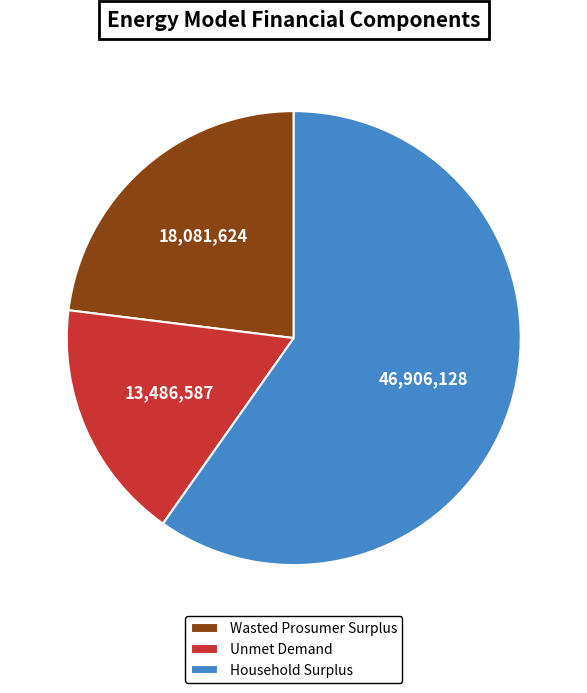

How many segments does this pie chart have?

3